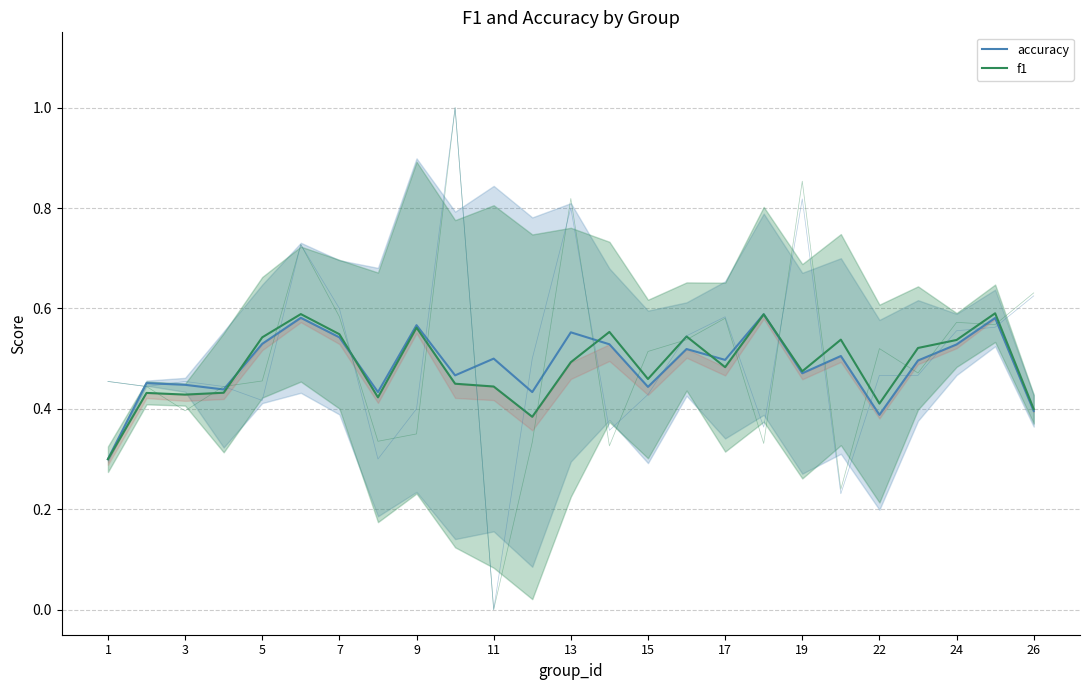

What are all the series names shown in the legend?

accuracy, f1